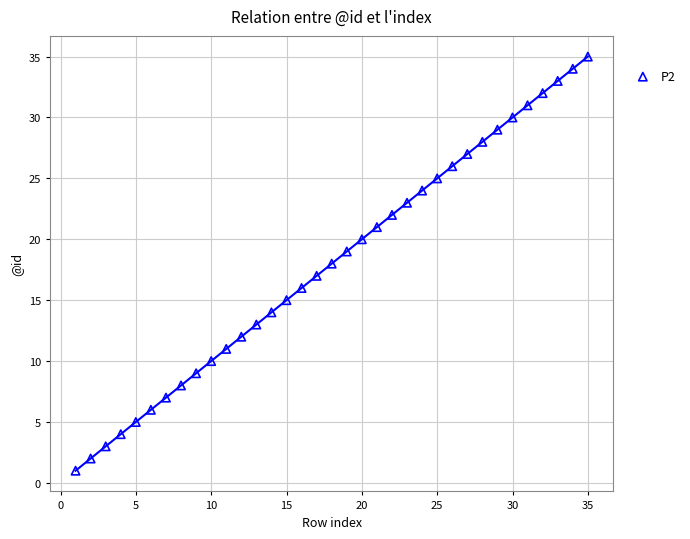

What is the range of Y values (max minus min)?

34